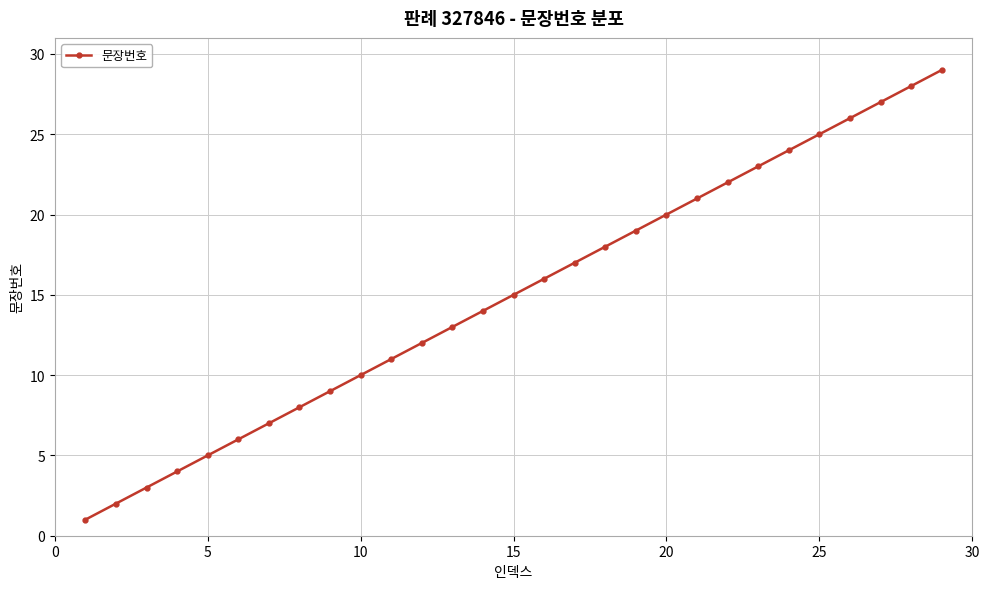

What is the maximum value shown in the chart?

29